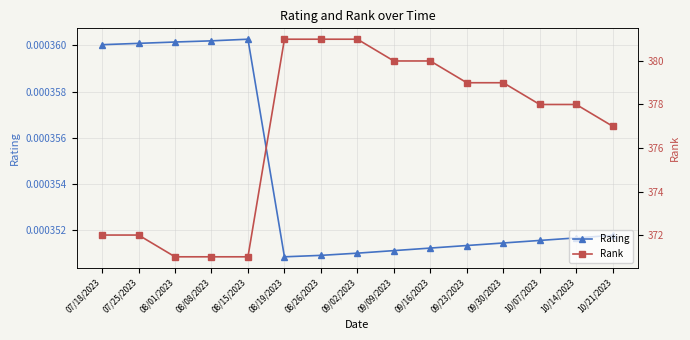

What are all the series names shown in the legend?

Rating, Rank